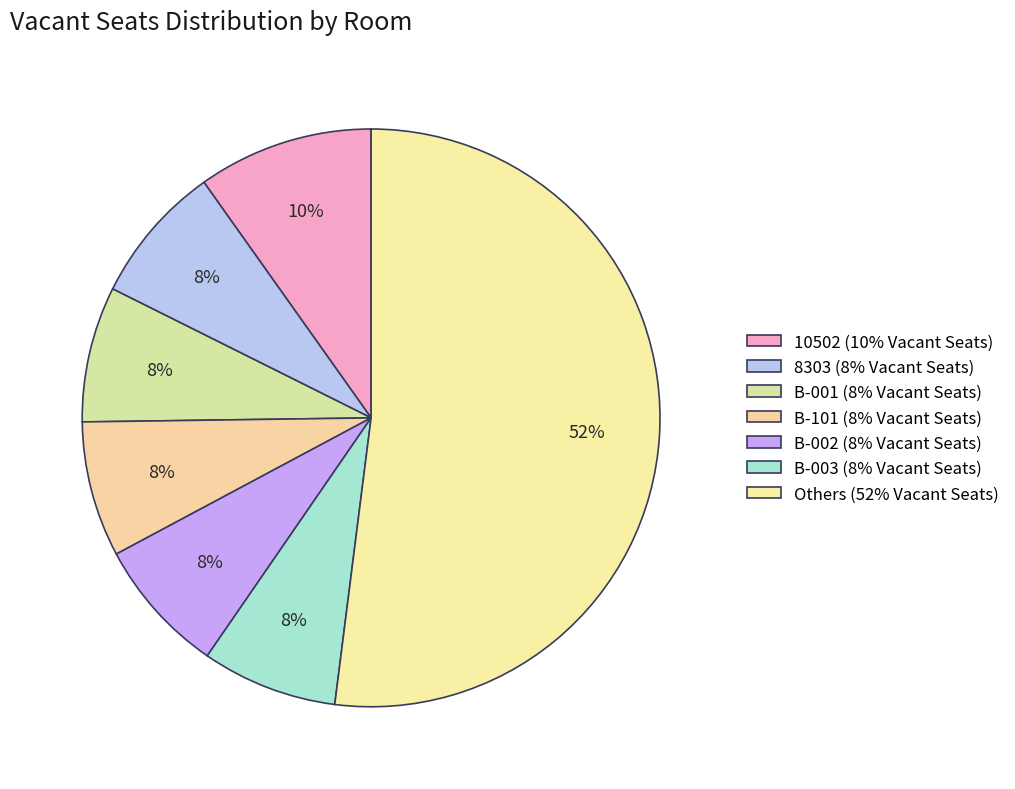

How many slices are in this pie chart?

7